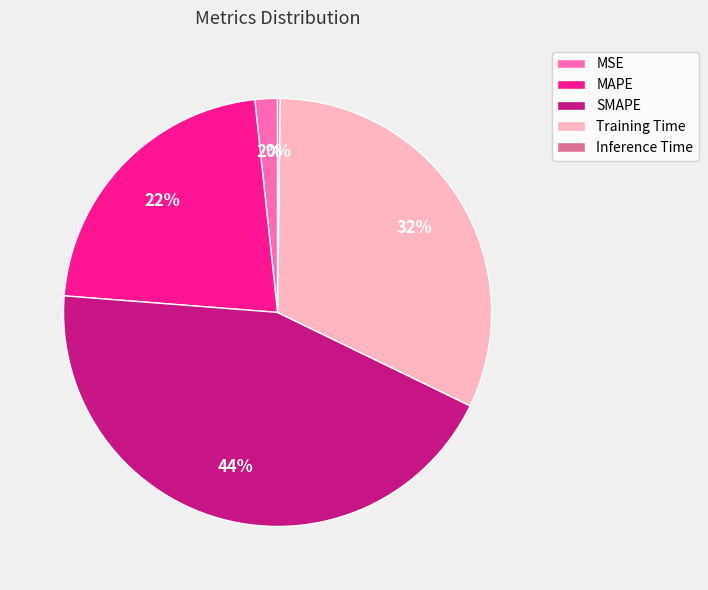

To the nearest percent, what is the average slice percentage?

20%